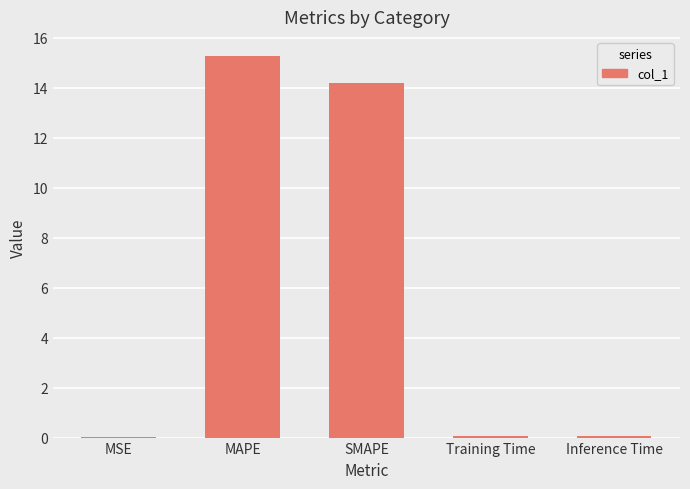

What is the sum of the values at SMAPE and MSE?

14.2